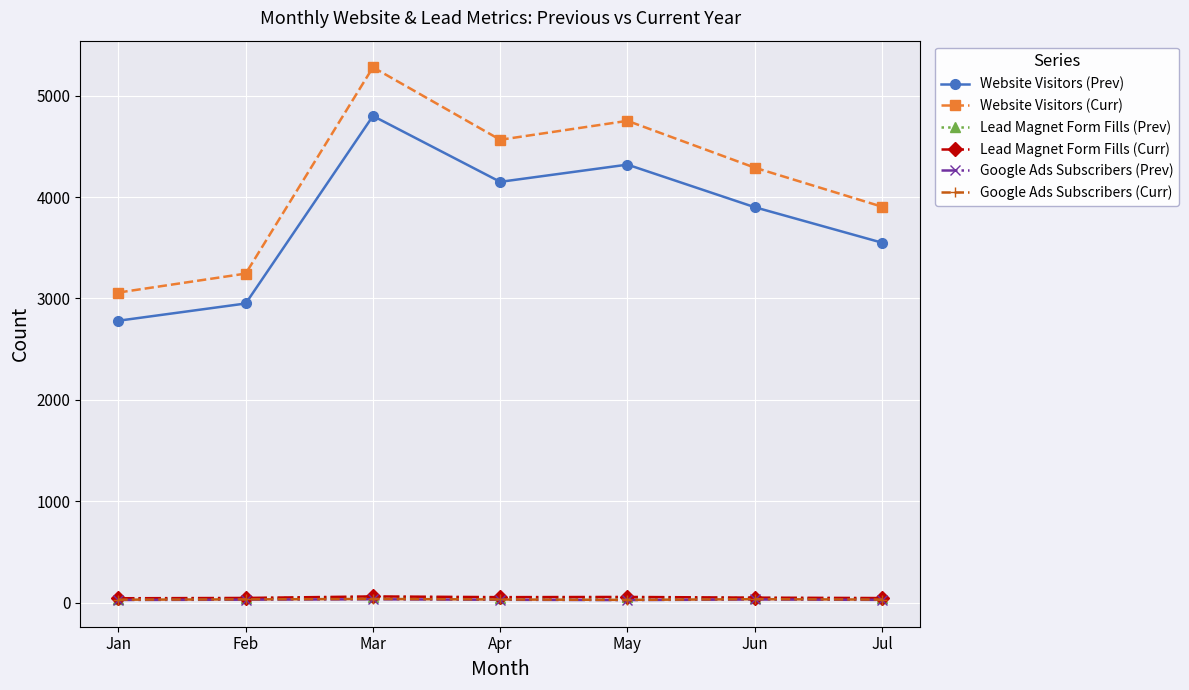

What is the value of the Website Visitors (Prev) point at the 5th from the left?

4320